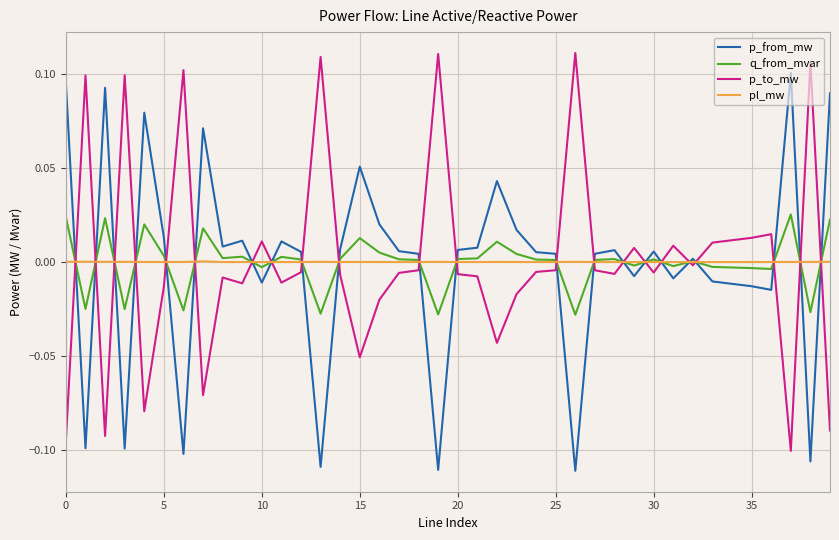

Is this an area chart (filled region under the line)?

No